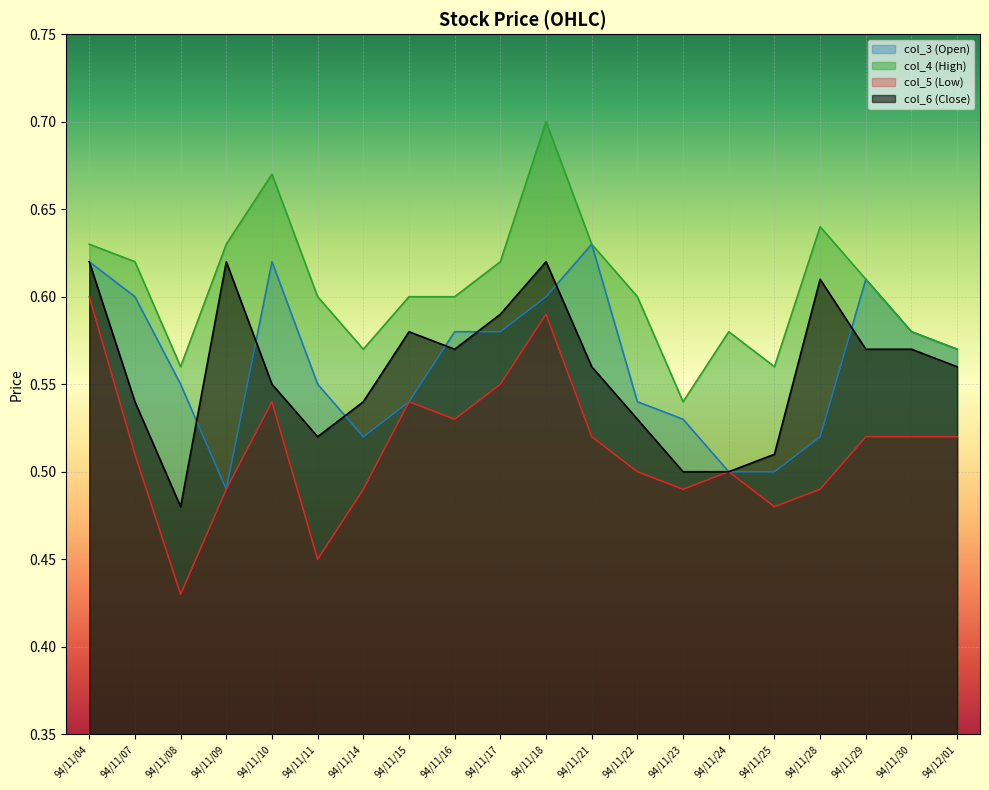

What is the greatest value displayed?

0.7